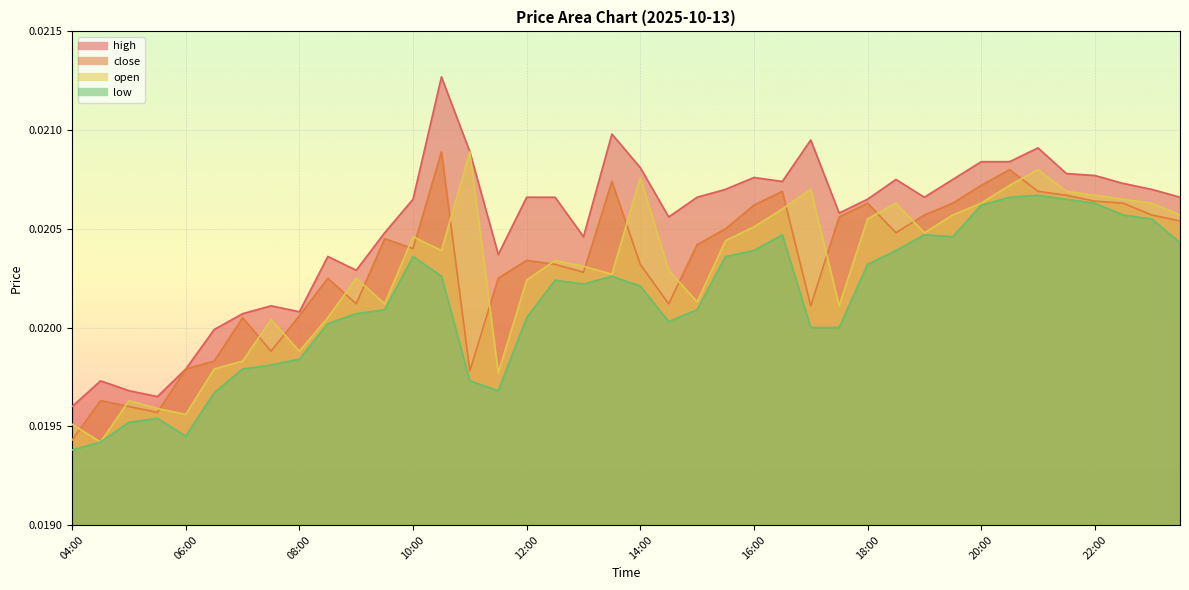

What is the label of the 26th point from the right?

11:00